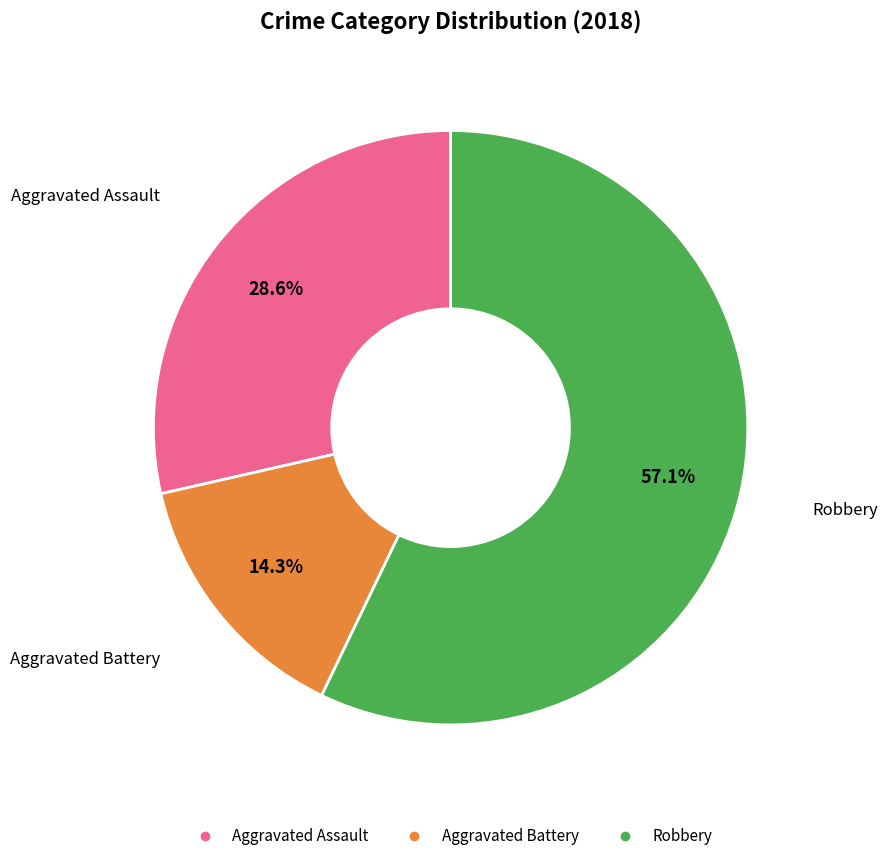

Does any single category account for the majority?

Yes